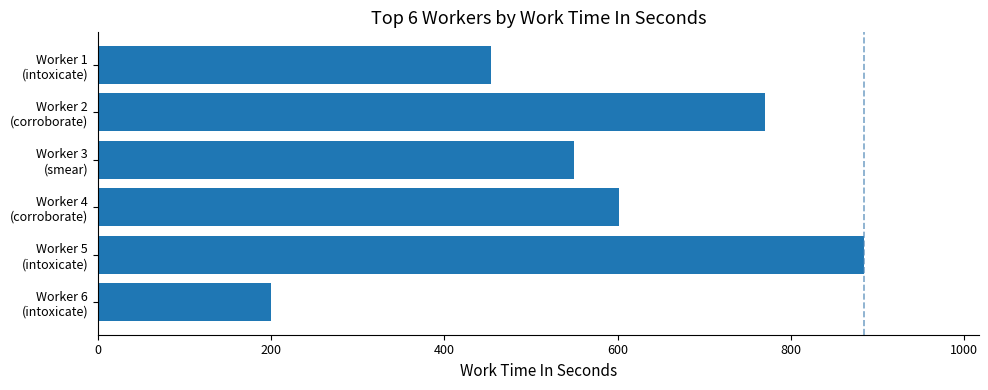

What is the maximum value shown in the chart?

884